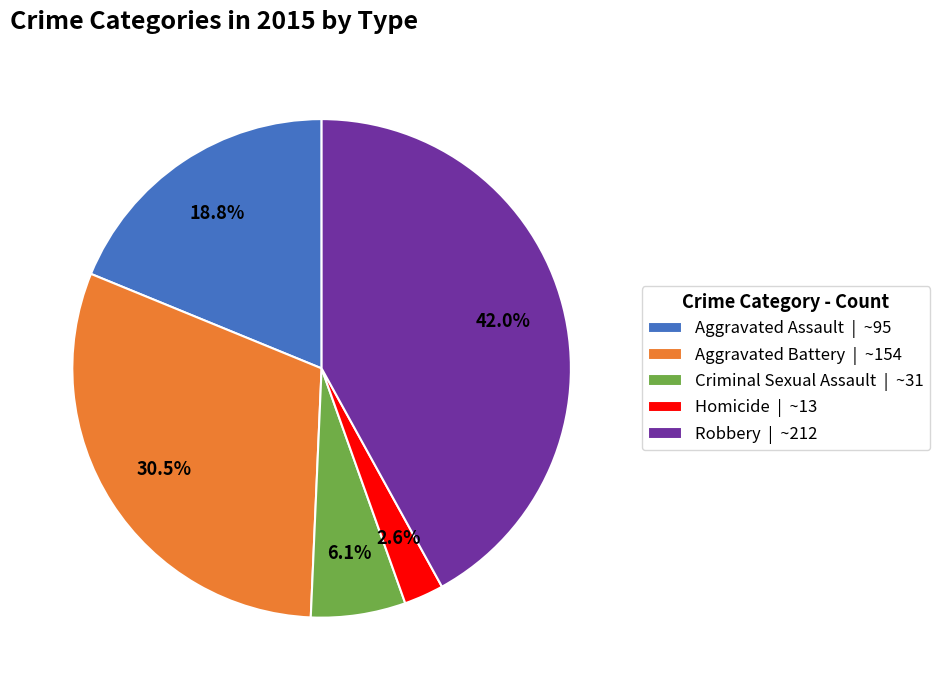

What percentage is the Aggravated Assault slice, to the nearest percent?

19%